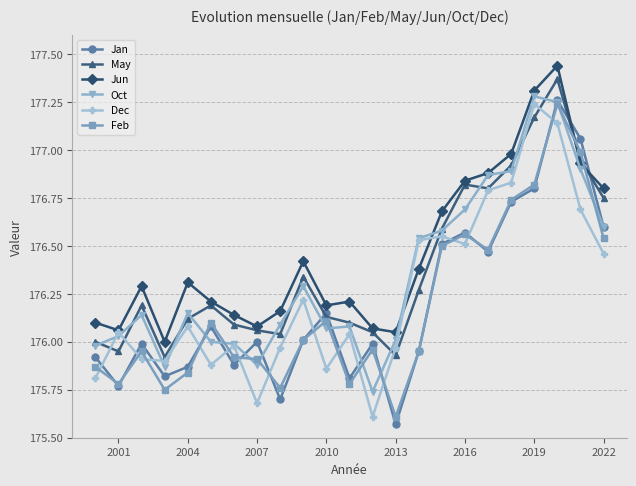

In Jan, how many points are higher than both neighbors (excluding endpoints)?

7